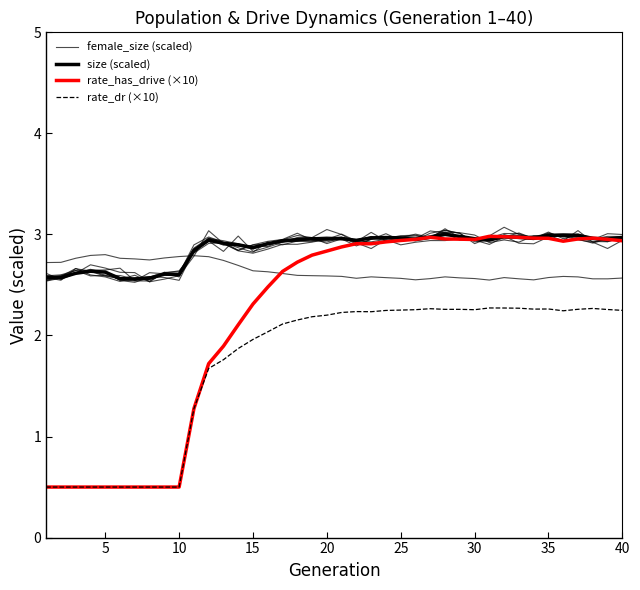

Which category has the highest value in the size (scaled) series?

27